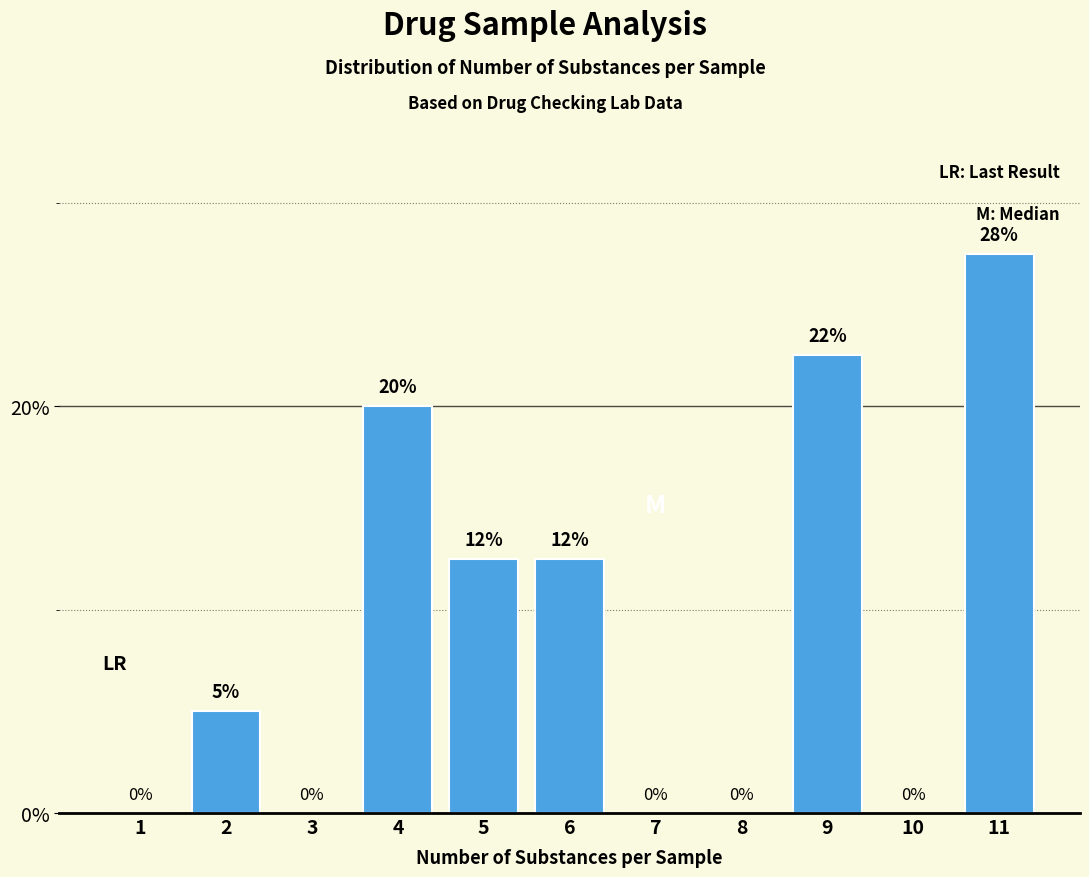

What is the change in value from 2 to 3?

-5.0